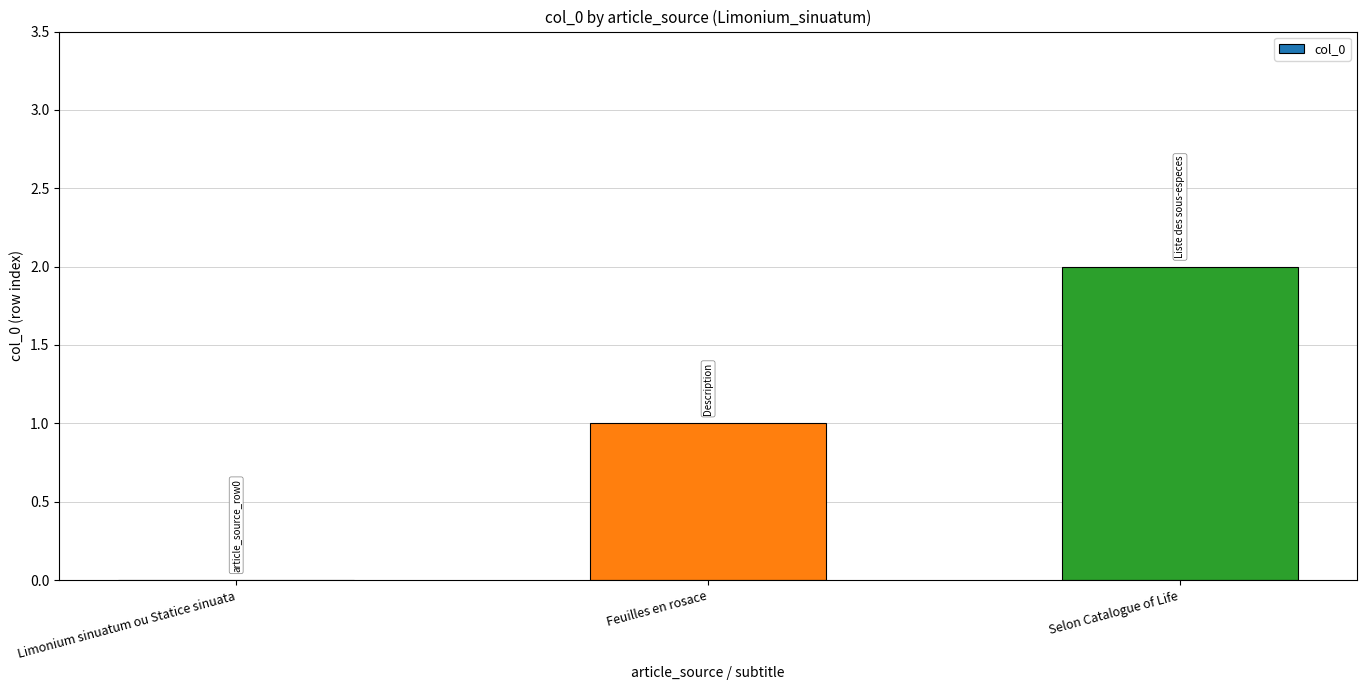

The value at Limonium sinuatum ou Statice sinuata is 1. True or false?

False